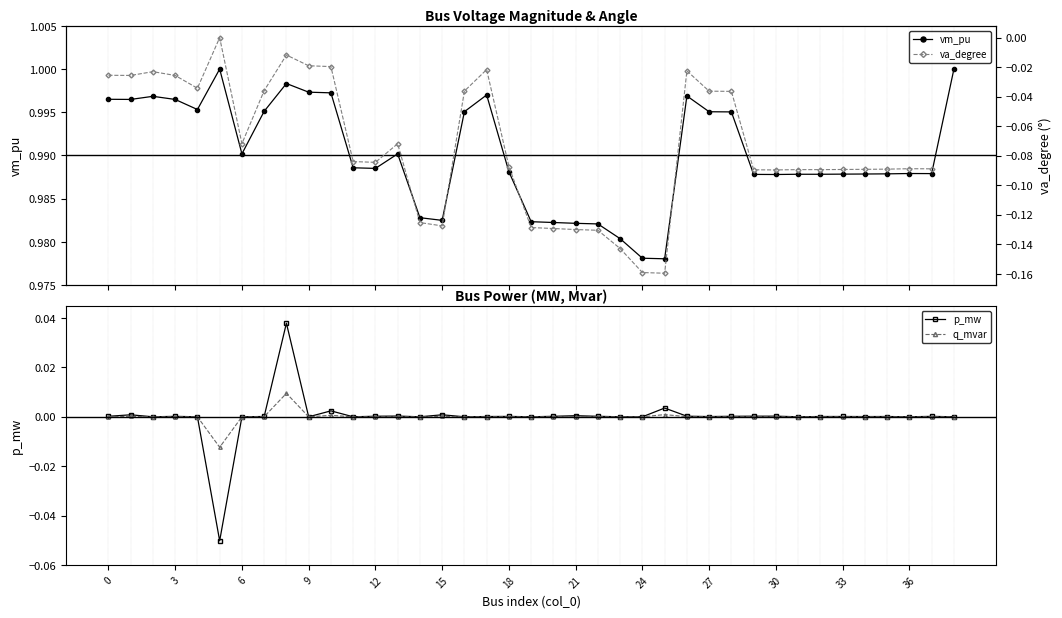

True or false: va_degree and vm_pu cross at least once.

False